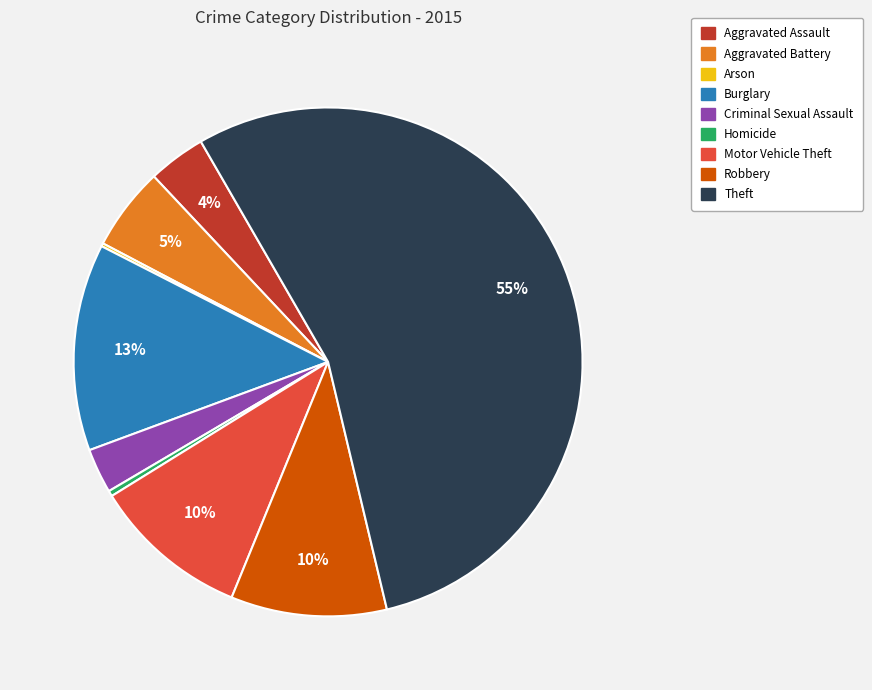

What is the largest slice in the pie chart?

Theft